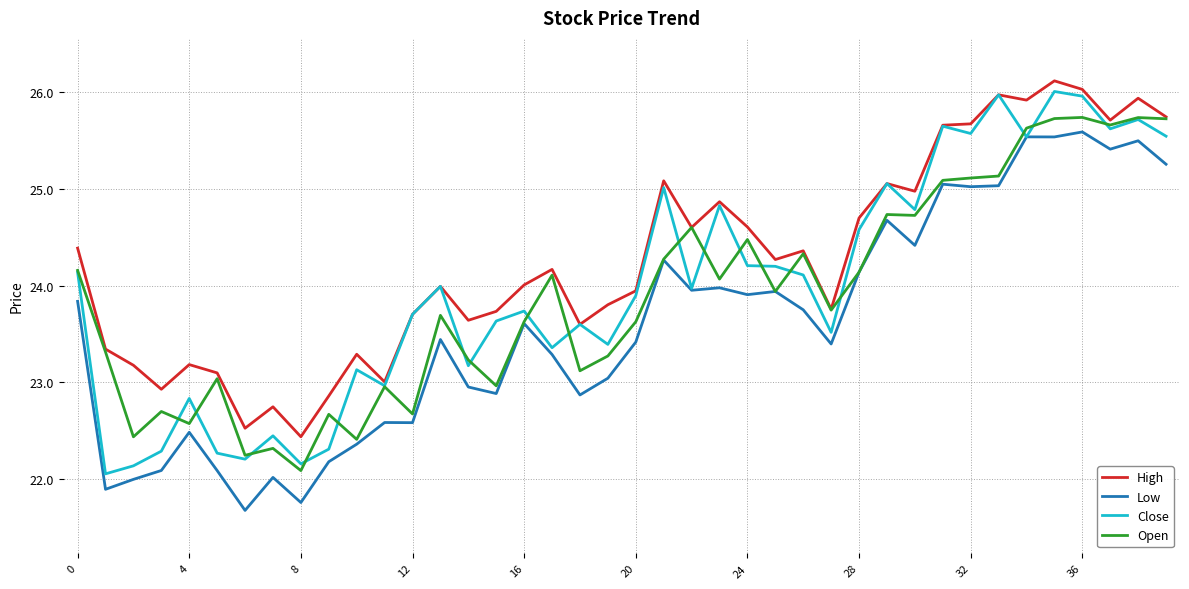

Which series has the largest total across all categories?

High